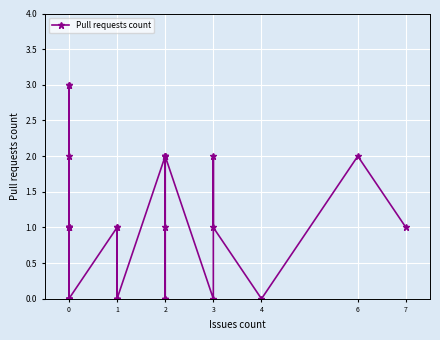

At which label is the value closest to 1?

3